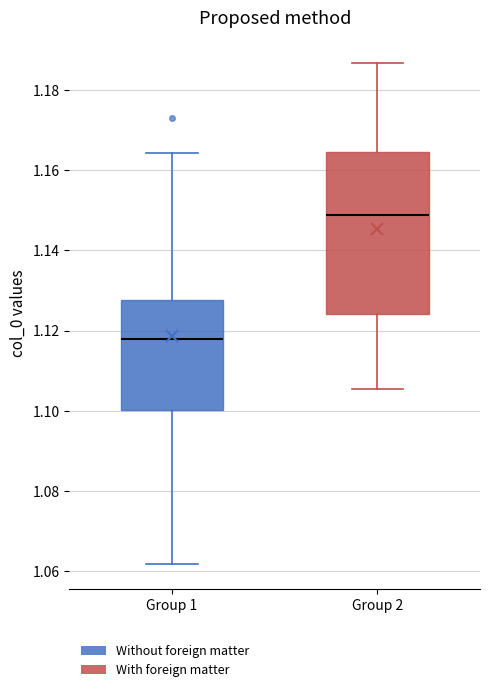

Which box has the highest median line?

Group 2